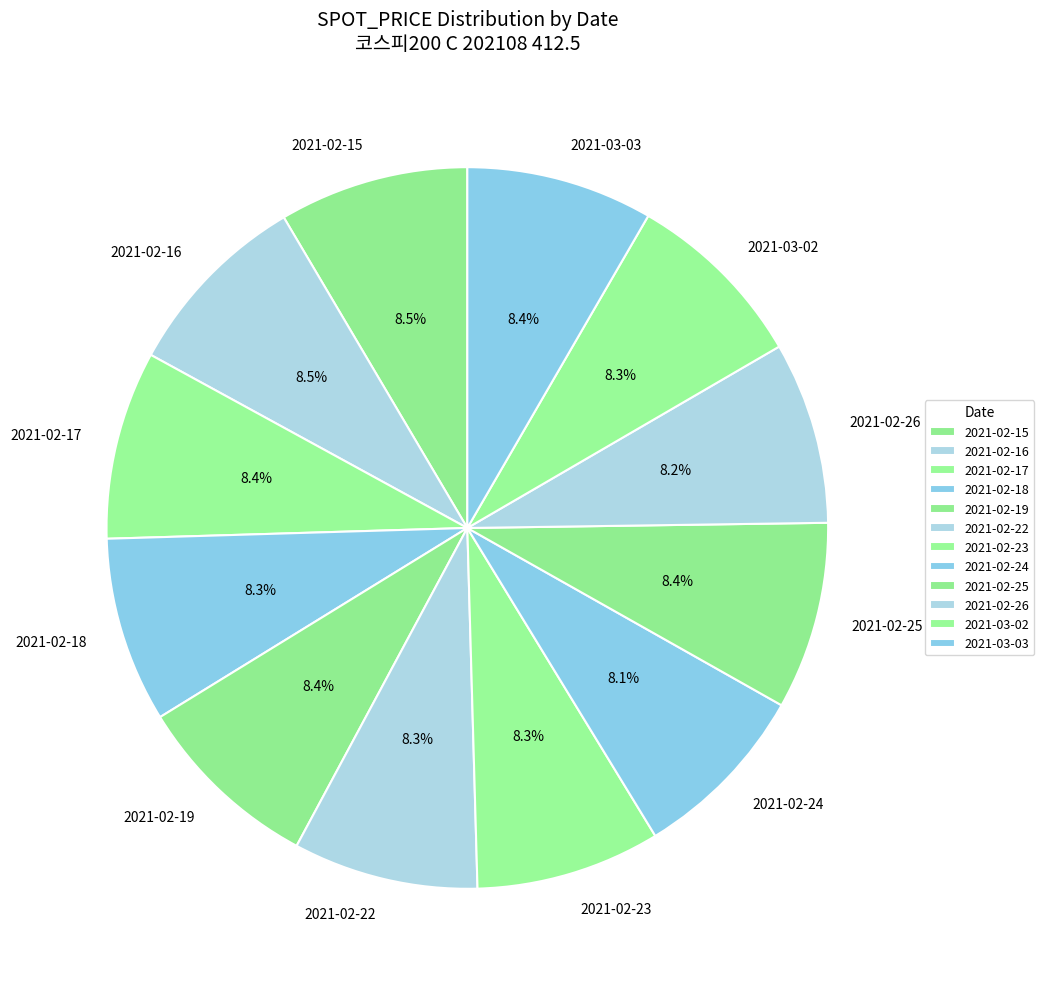

Approximately how many times larger is the value at 2021-02-26 compared to 2021-02-18?

1.0